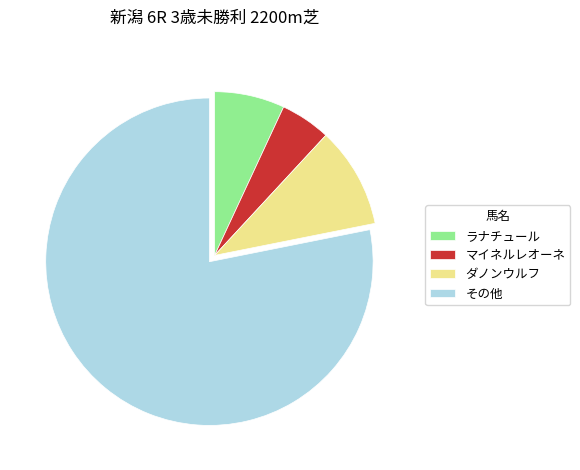

Rank the categories by value from lowest to highest.

マイネルレオーネ, ラナチュール, ダノンウルフ, その他